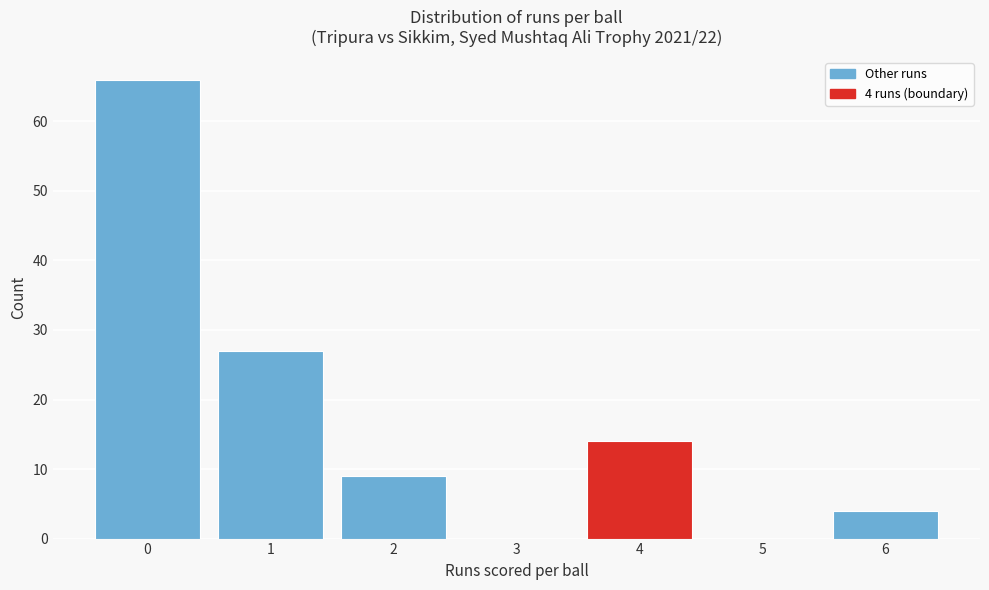

Reading left to right, transcribe all the data shown in this chart.

0=66	1=27	2=9	3=0	4=14	5=0	6=4